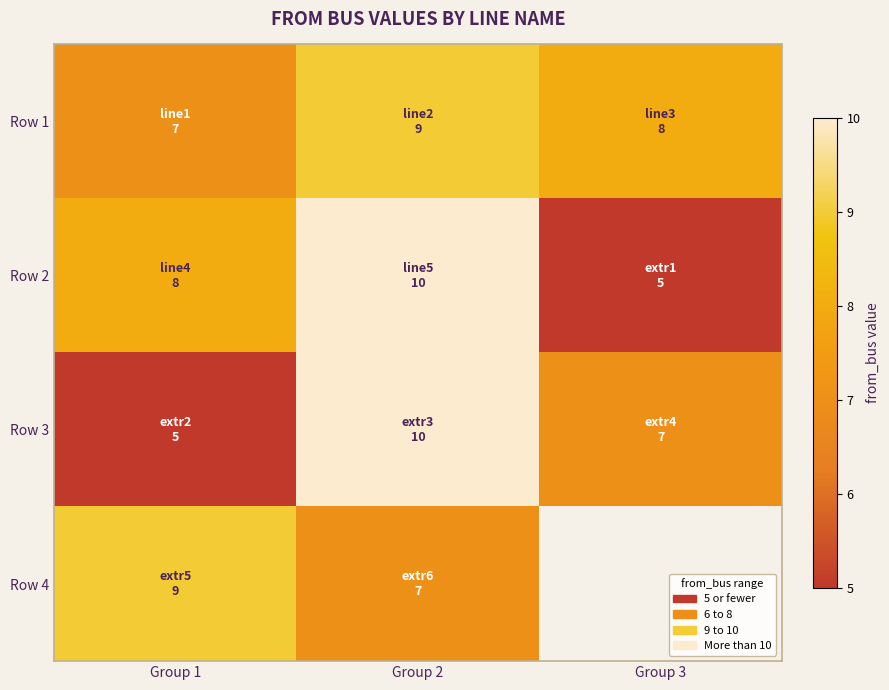

Is the value of Row 2 at Group 1 greater than the value of Row 3 at Group 2?

No